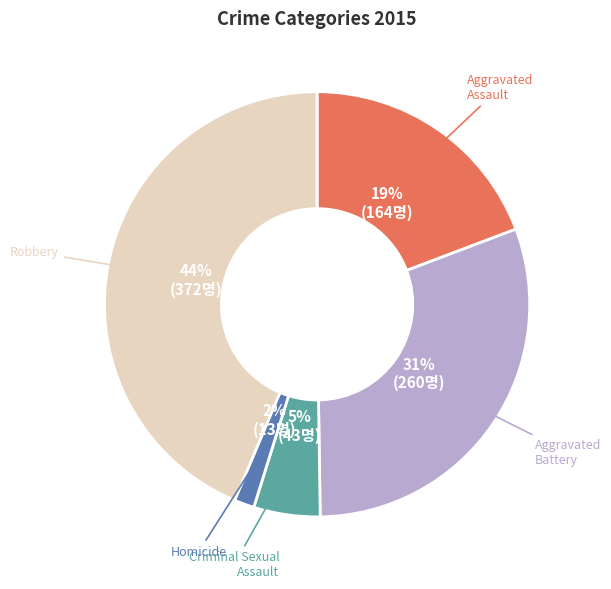

To the nearest percent, what is the difference between the largest and smallest slice percentages?

42%